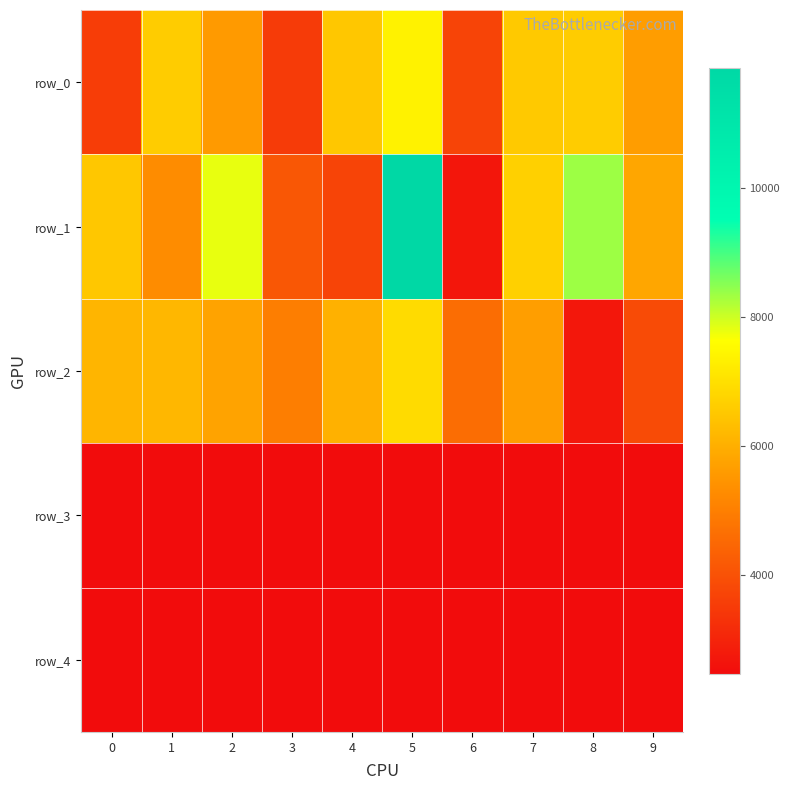

What is the difference between the highest and lowest values at 3?

2525